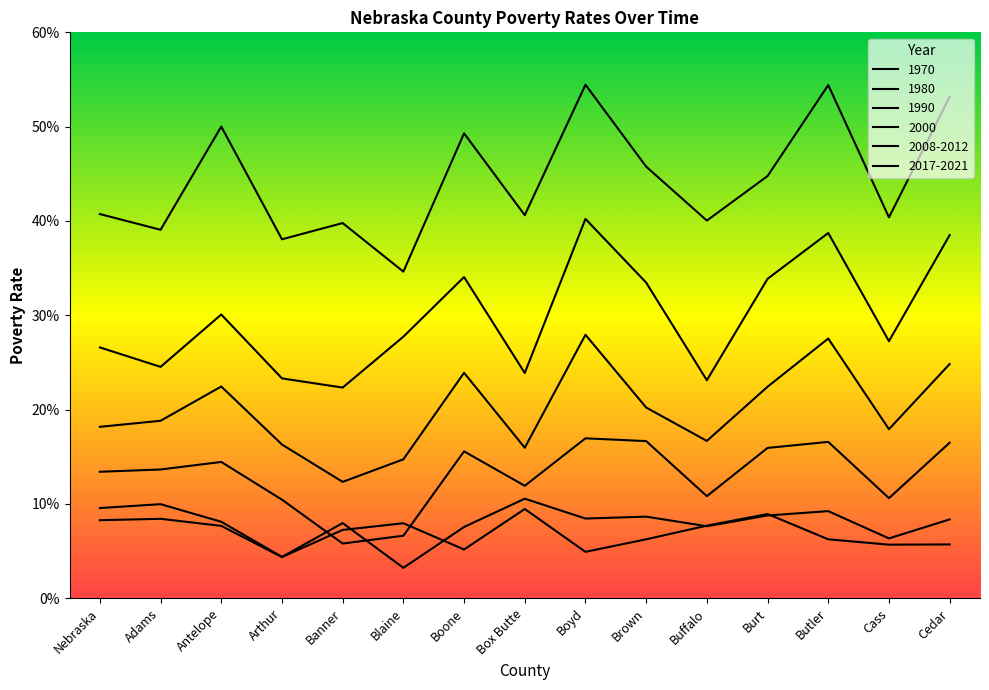

Is the value of 1980 at Boyd greater than the value of 1990 at Boyd?

Yes